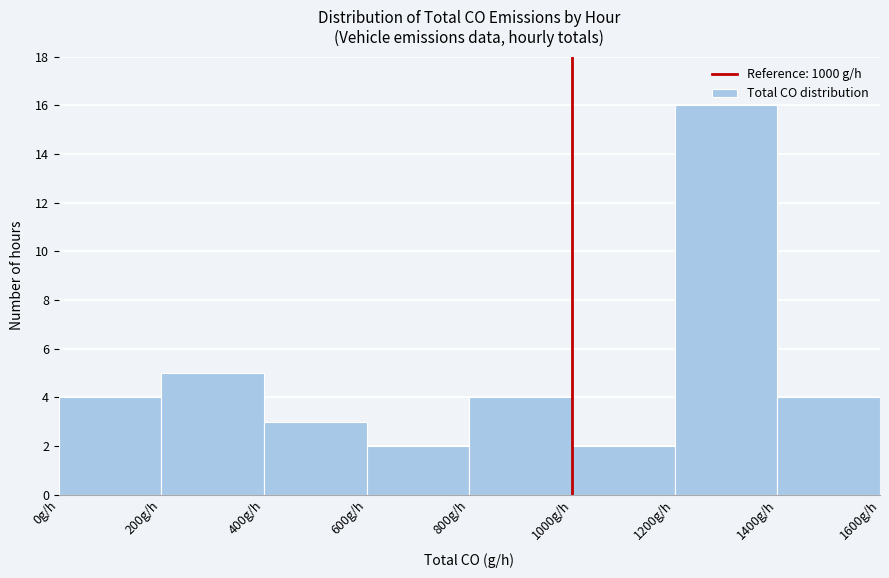

How tall is the bar that spans 1000 to 1200 on the x-axis? The values are not printed on the chart, so give them approximately, as read against the axis.

2